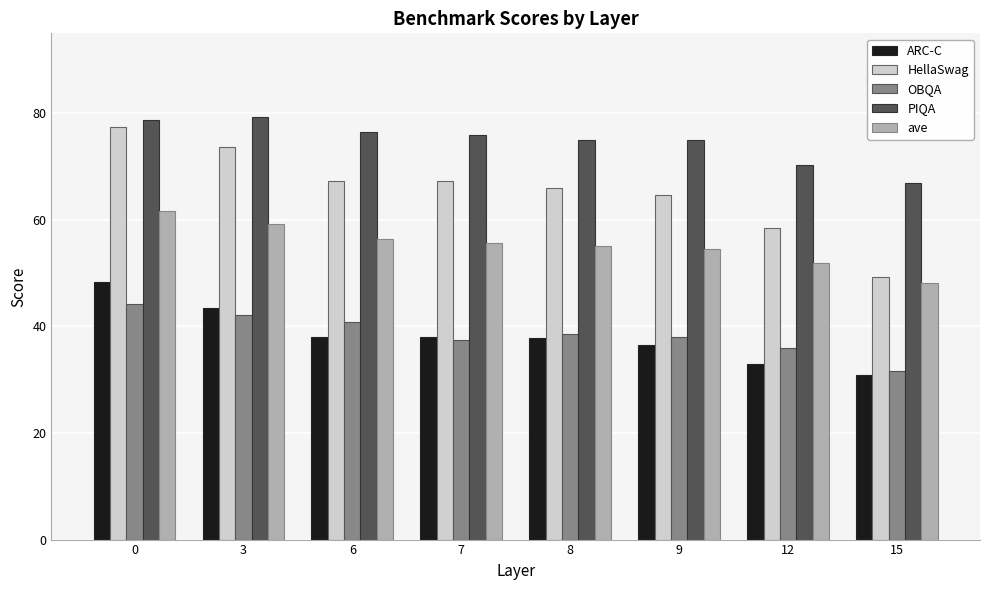

How many series are shown in this chart?

5